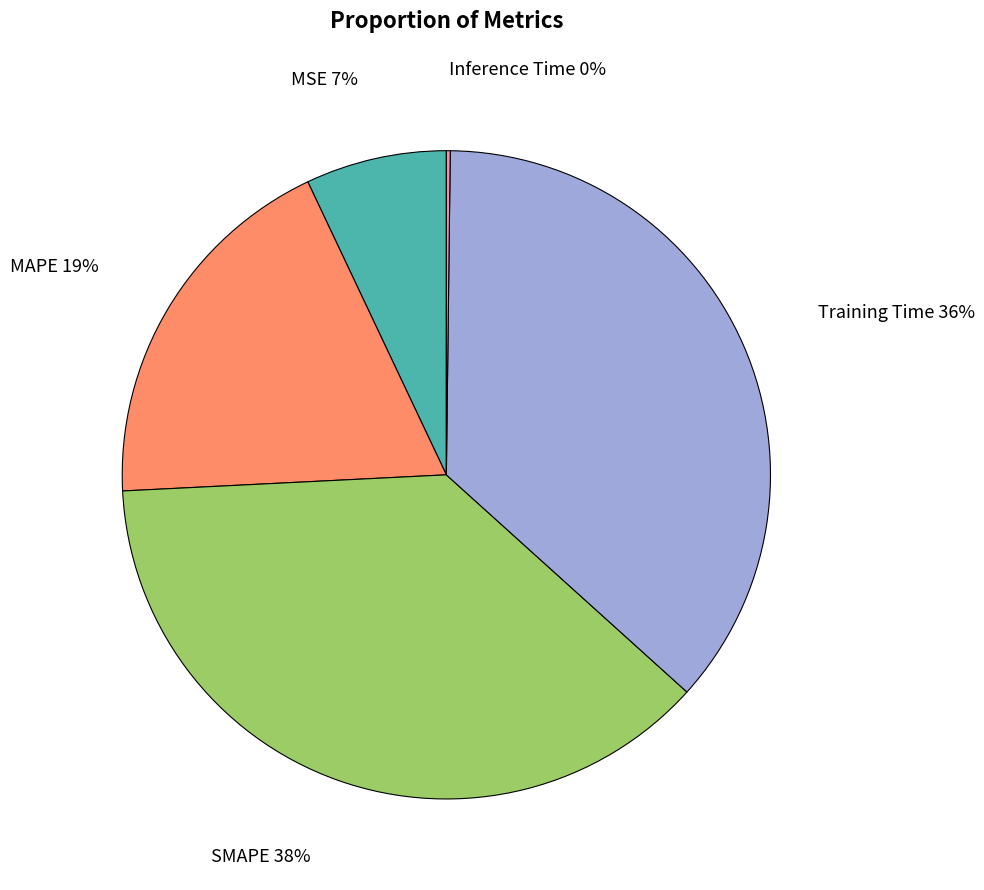

The Training Time slice represents 50% of the pie. True or false?

False